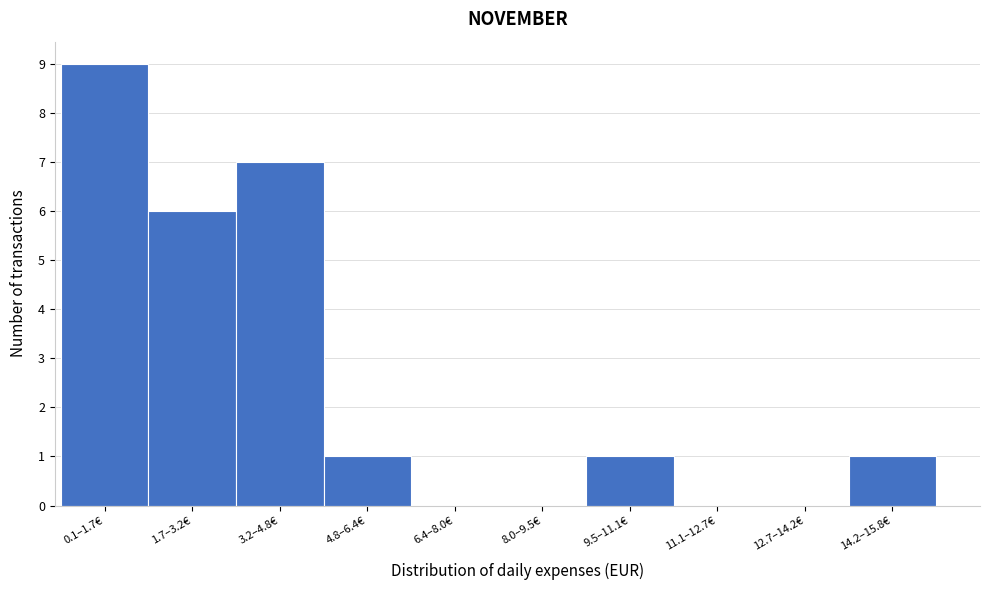

Reading left to right, what are all the values shown in this chart?

0.1–1.7€=9	1.7–3.2€=6	3.2–4.8€=7	4.8–6.4€=1	6.4–8.0€=0	8.0–9.5€=0	9.5–11.1€=1	11.1–12.7€=0	12.7–14.2€=0	14.2–15.8€=1